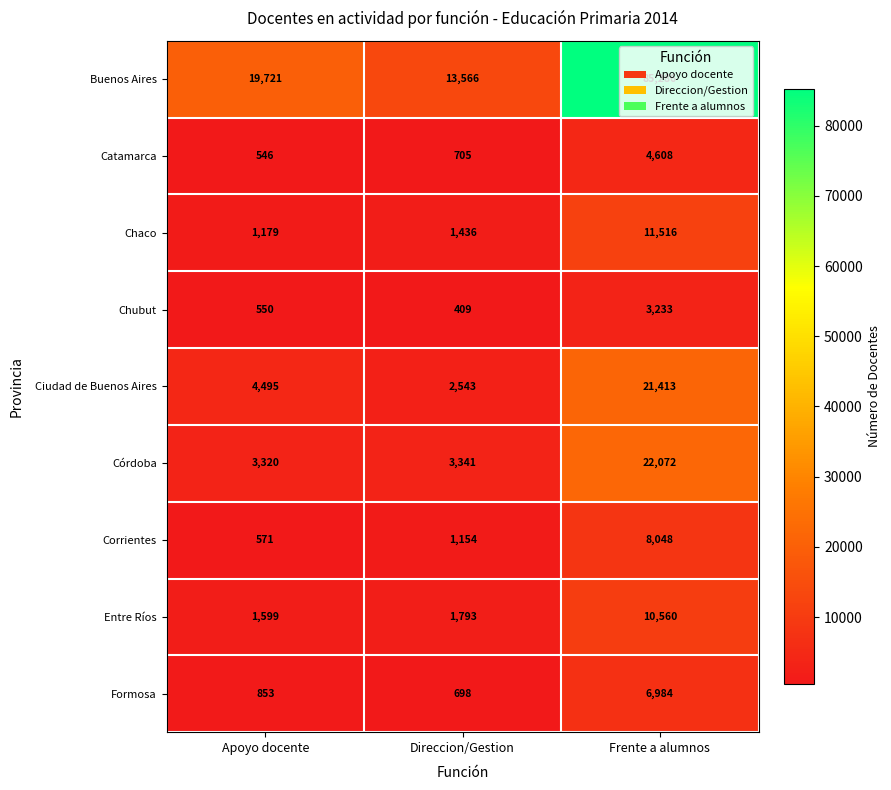

The Buenos Aires series shows 85286 at Frente a alumnos. True or false?

True